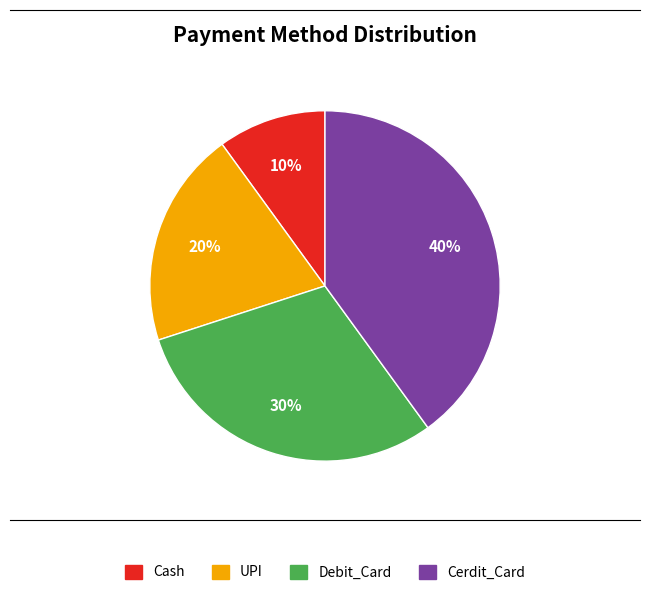

Which has a higher value, Cash or Debit_Card?

Debit_Card